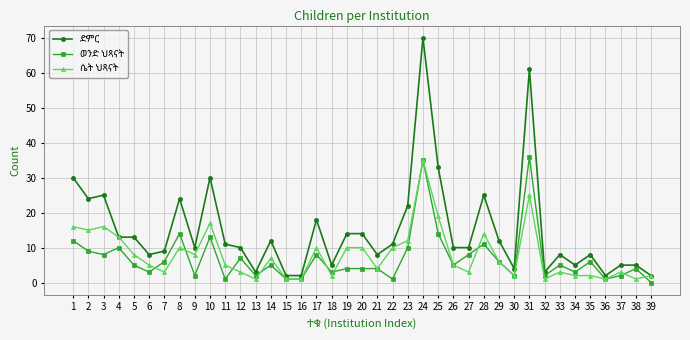

At which category does the chart reach its peak across all series?

24